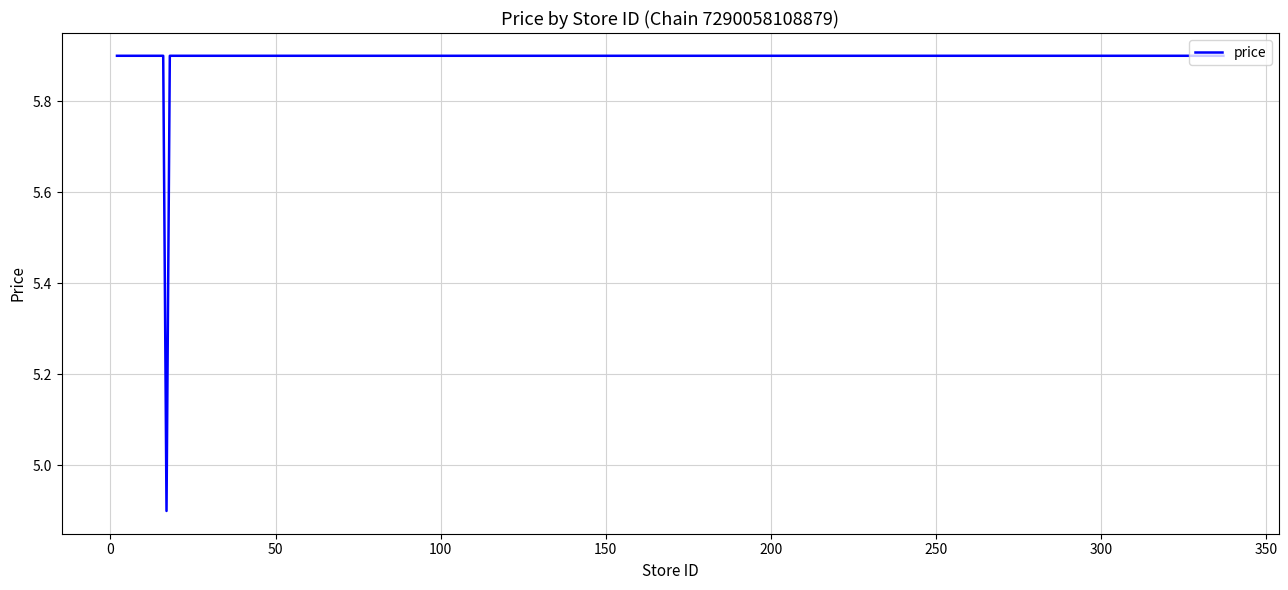

What is the greatest value displayed?

5.9